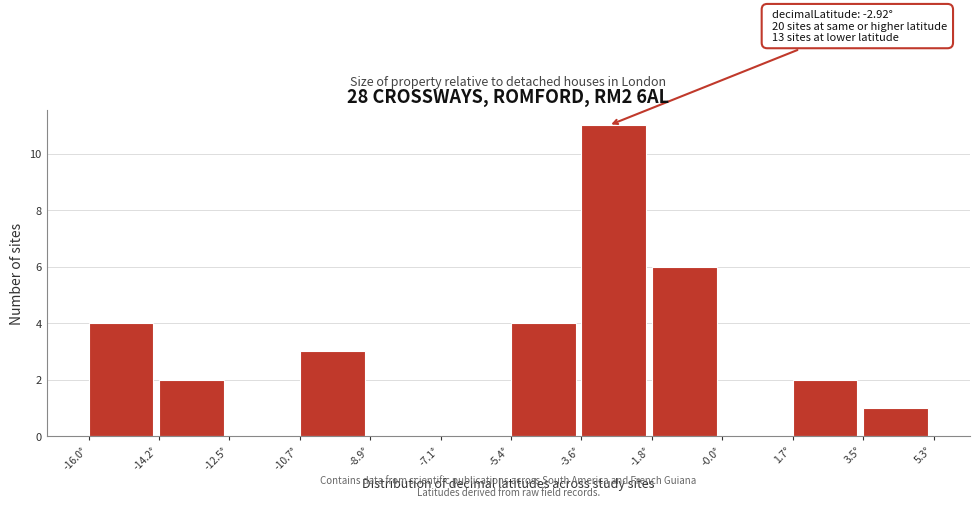

Which range on the x-axis has the tallest bar?

-3.6 to -1.8